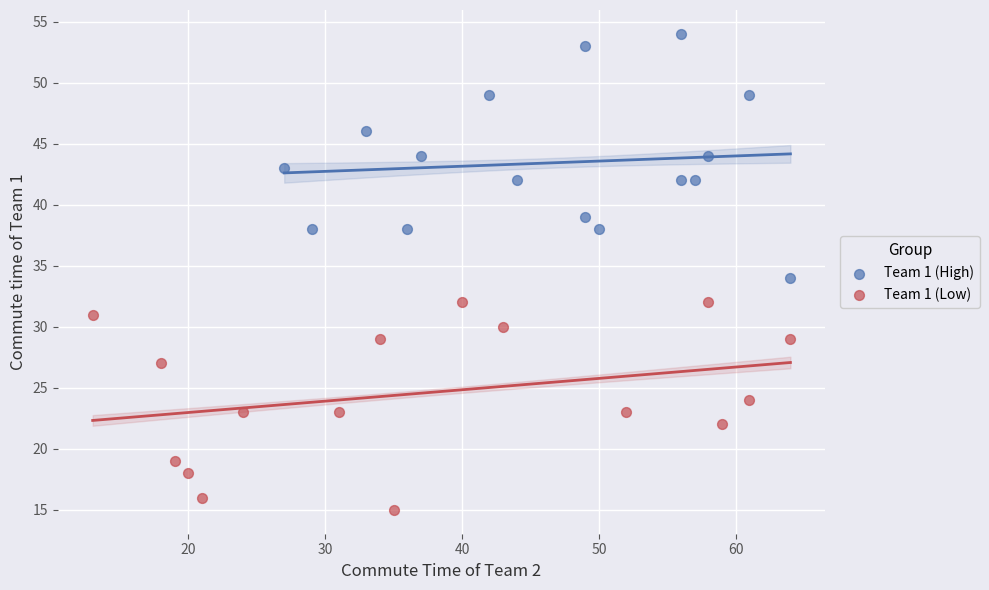

Which series reaches the maximum Y coordinate?

Team 1 (High)